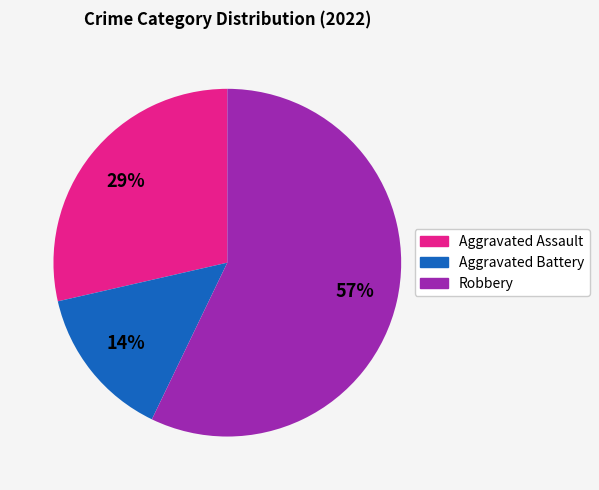

Approximately how many times larger is the value at Robbery compared to Aggravated Assault?

2.0